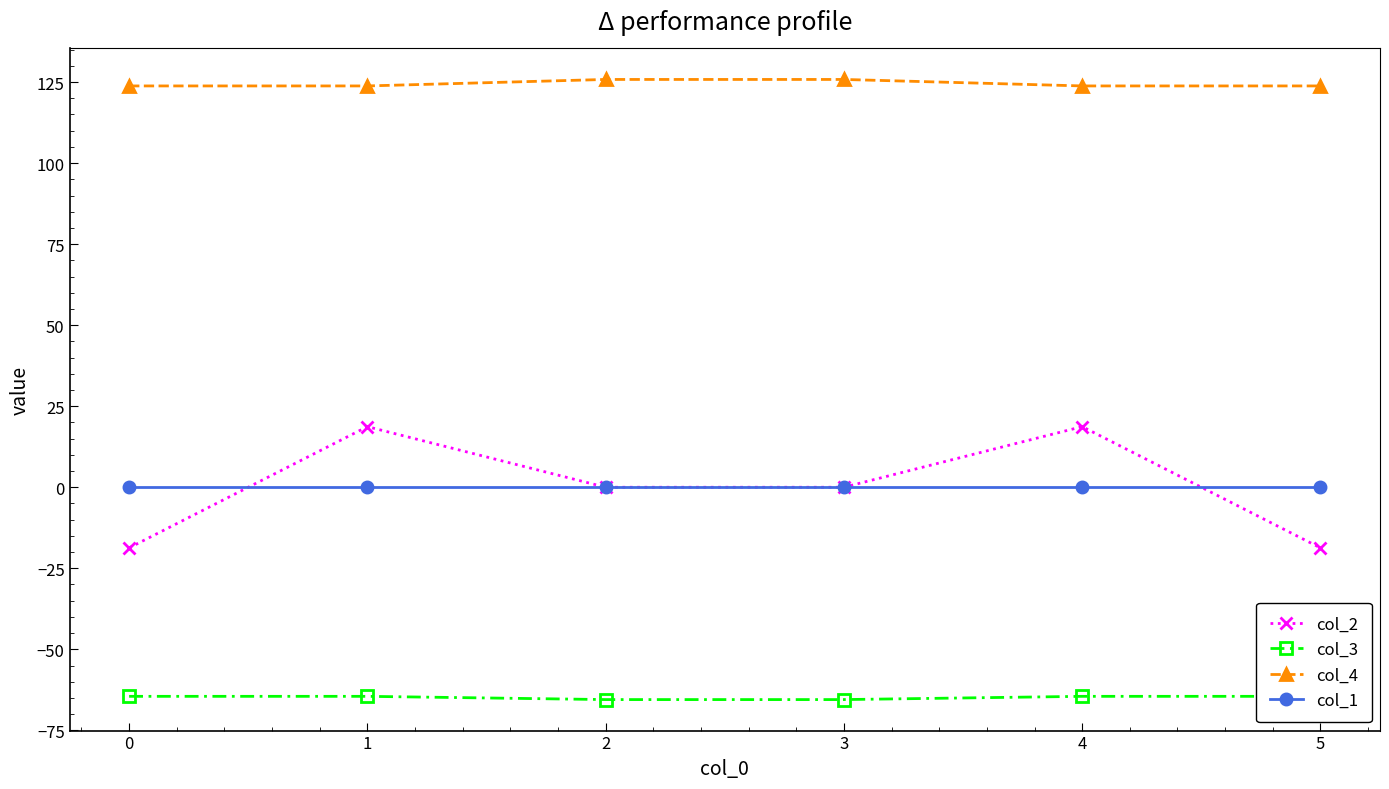

The value of col_2 at 2 is 0.0. True or false?

True